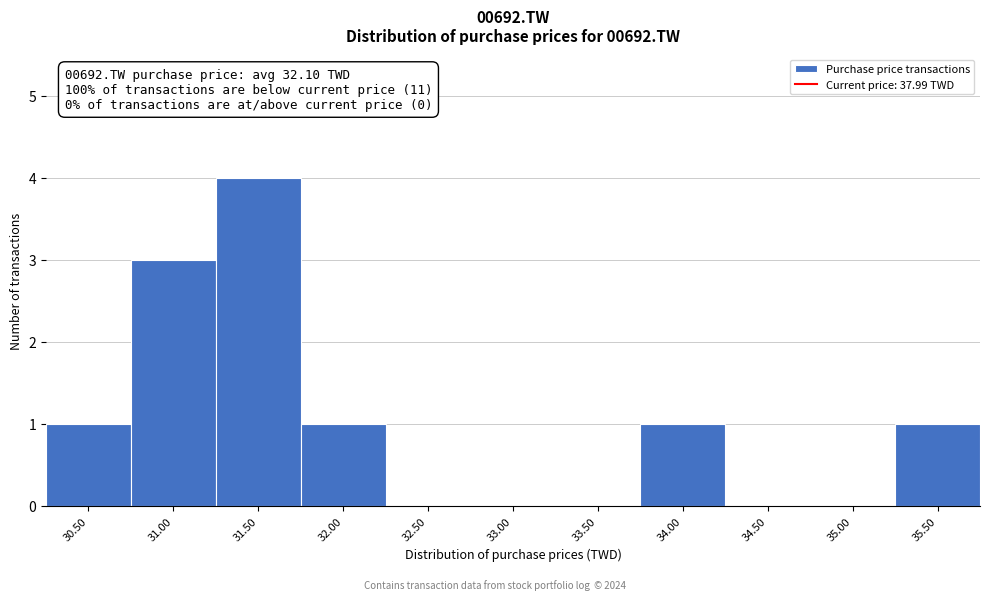

Reading left to right, list all the values displayed in this chart.

30.50=1	31.00=3	31.50=4	32.00=1	32.50=0	33.00=0	33.50=0	34.00=1	34.50=0	35.00=0	35.50=1